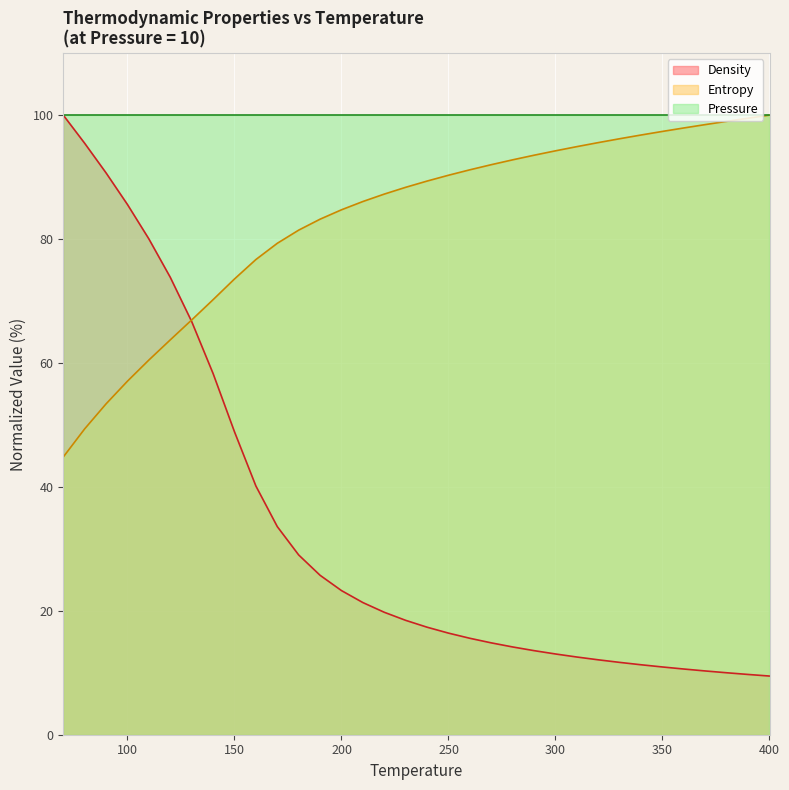

What is the total value across all series at 350?

208.3